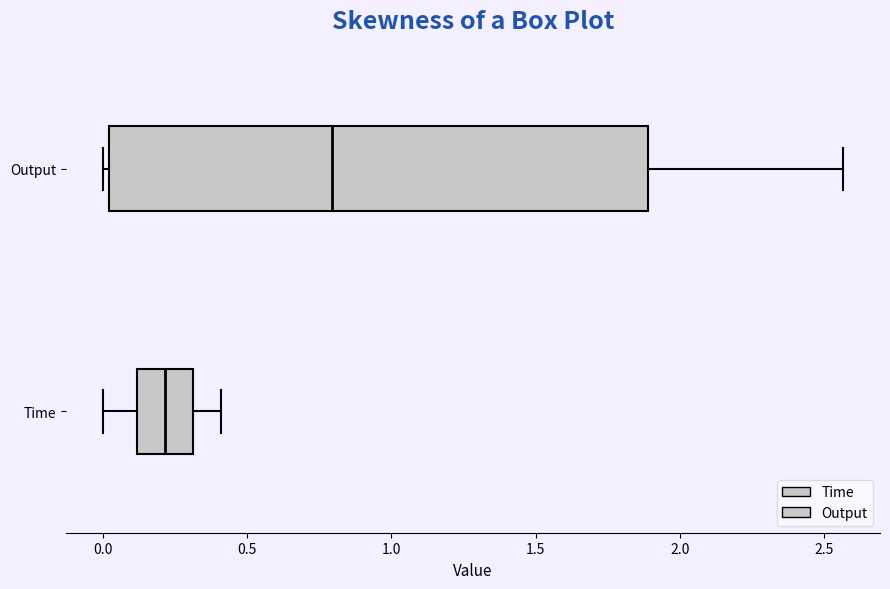

Where does the right whisker of the box for Time end on the x-axis? The values are not printed on the chart, so give them approximately, as read against the axis.

0.40